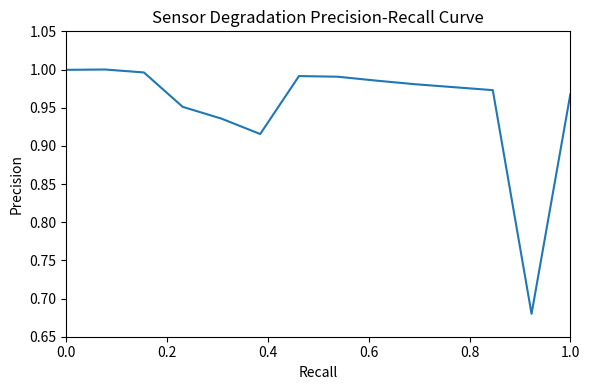

What is the difference between the maximum and minimum values?

0.3